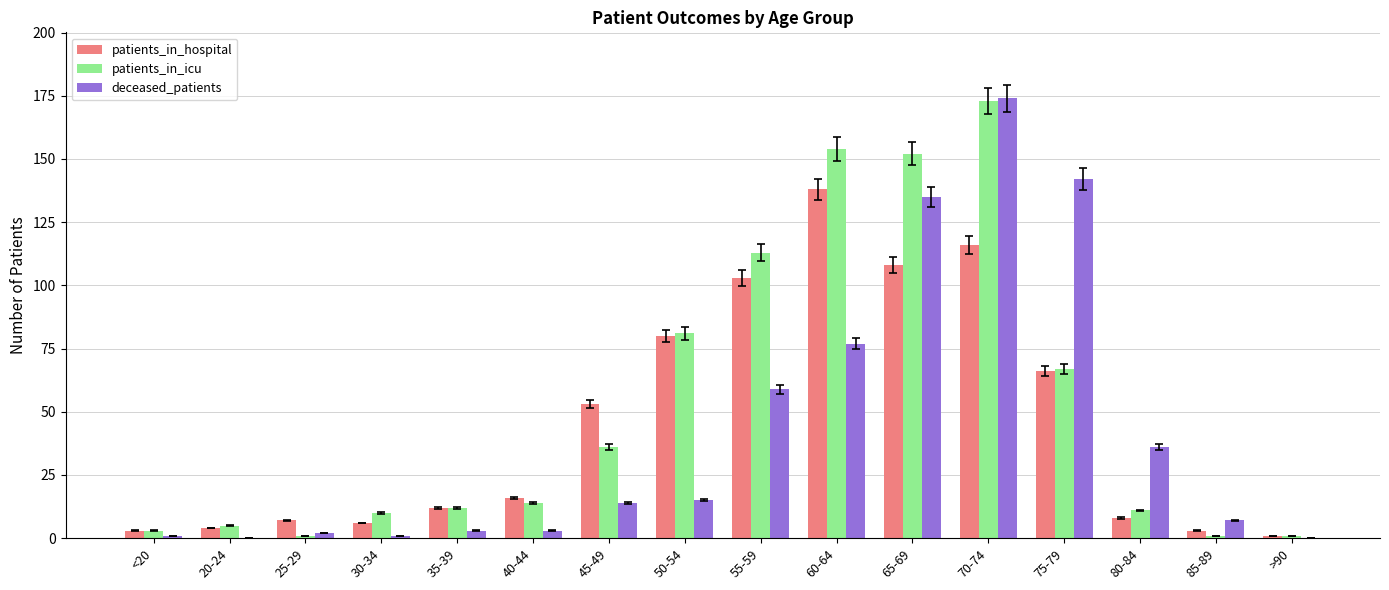

At which category is the sum across all series the highest?

70-74